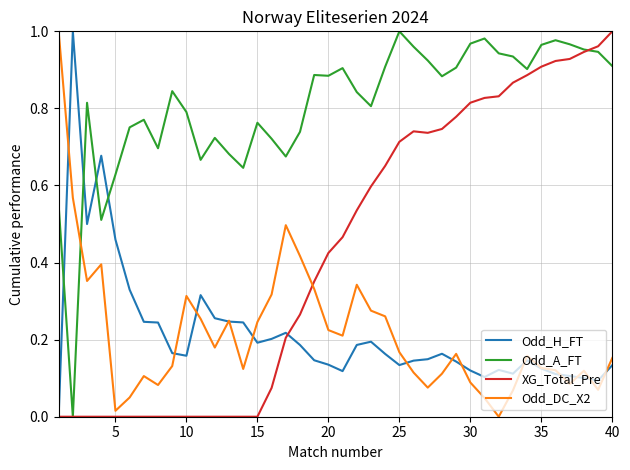

Which series has the largest total across all categories?

Odd_A_FT